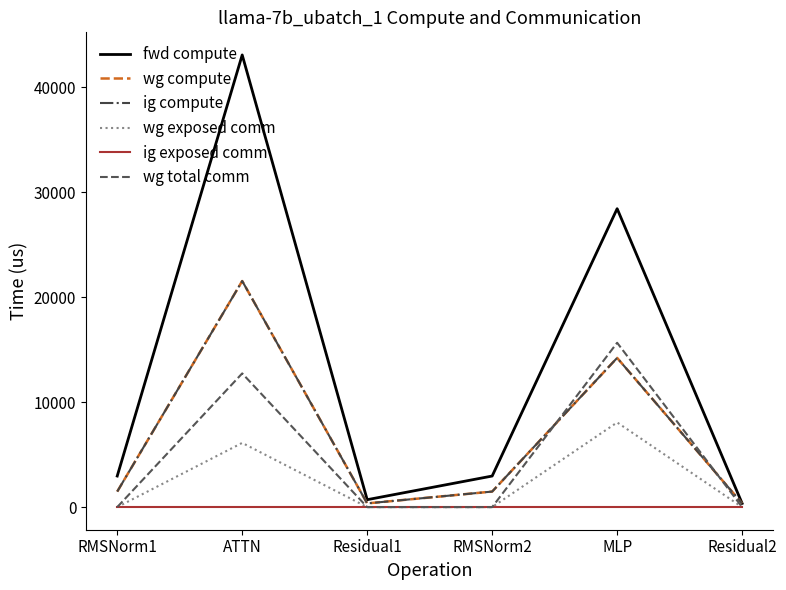

Reading right to left, list all the values displayed in this chart.

fwd compute: Residual2=353.8	MLP=28413.8	RMSNorm2=2959.2	Residual1=707.5	ATTN=43053.0	RMSNorm1=2959.2
wg compute: Residual2=353.8	MLP=14206.9	RMSNorm2=1479.6	Residual1=353.8	ATTN=21526.5	RMSNorm1=1479.6
ig compute: Residual2=353.8	MLP=14206.9	RMSNorm2=1479.6	Residual1=353.8	ATTN=21526.5	RMSNorm1=1479.6
wg exposed comm: Residual2=0.0	MLP=8063.1	RMSNorm2=0.0	Residual1=0.0	ATTN=6114.8	RMSNorm1=0.0
ig exposed comm: Residual2=0.0	MLP=0.0	RMSNorm2=0.0	Residual1=0.0	ATTN=0.0	RMSNorm1=0.0
wg total comm: Residual2=0.0	MLP=15648.0	RMSNorm2=0.0	Residual1=0.0	ATTN=12731.1	RMSNorm1=0.0